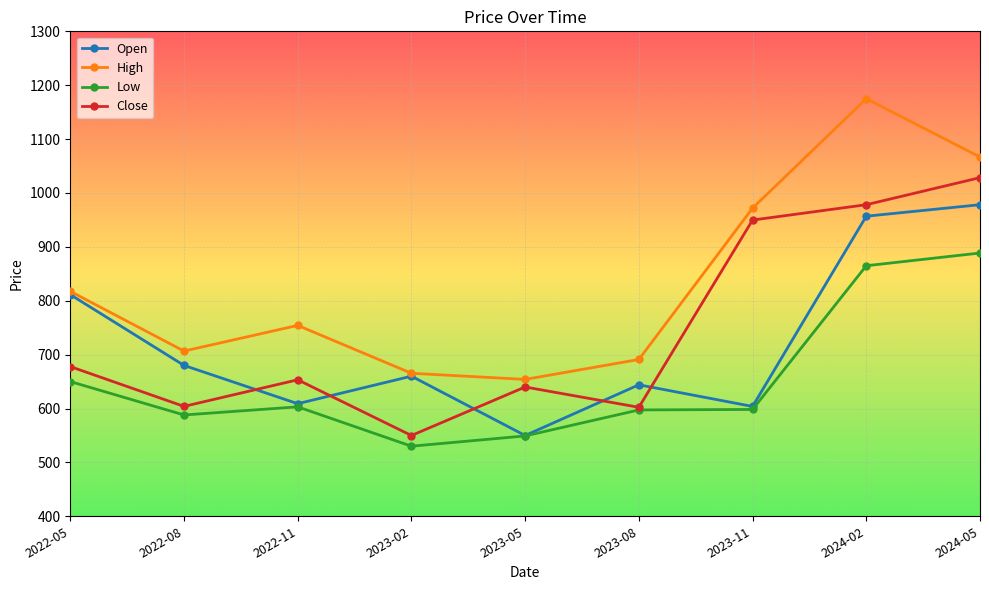

The value of High at 2022-05 is 280.8. True or false?

False